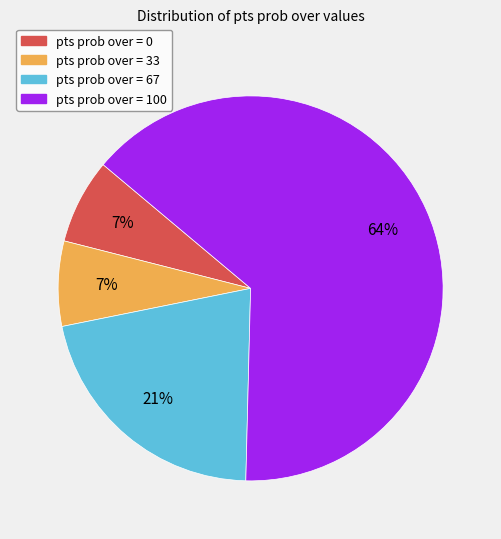

What is the majority slice?

pts prob over = 100